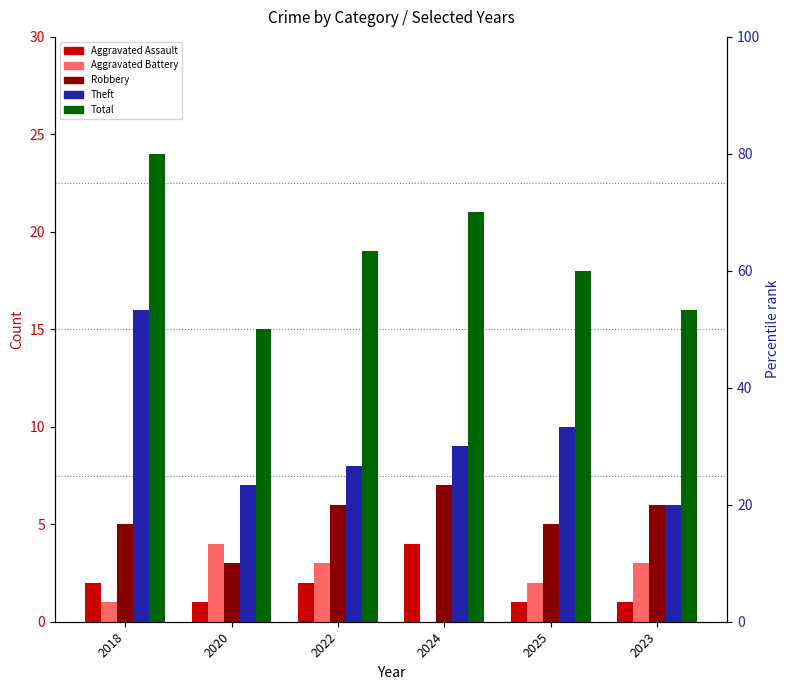

Are the bars horizontal?

No